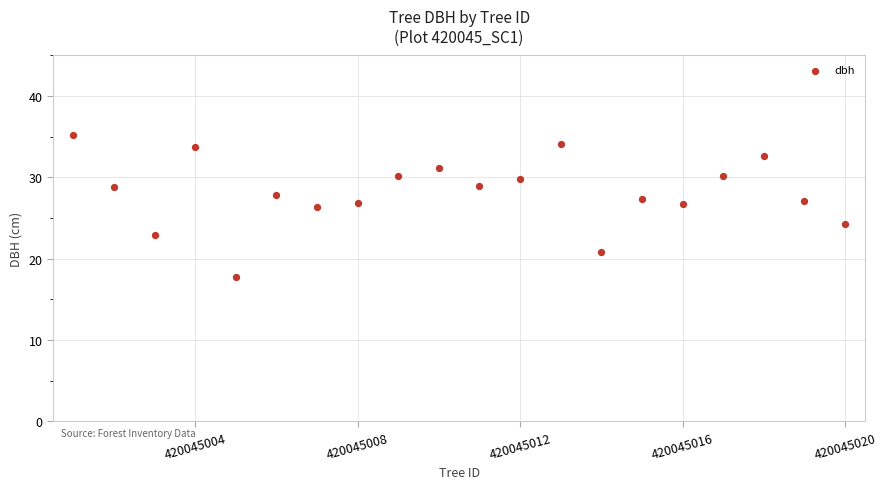

What is the range of X values (max minus min)?

19.0